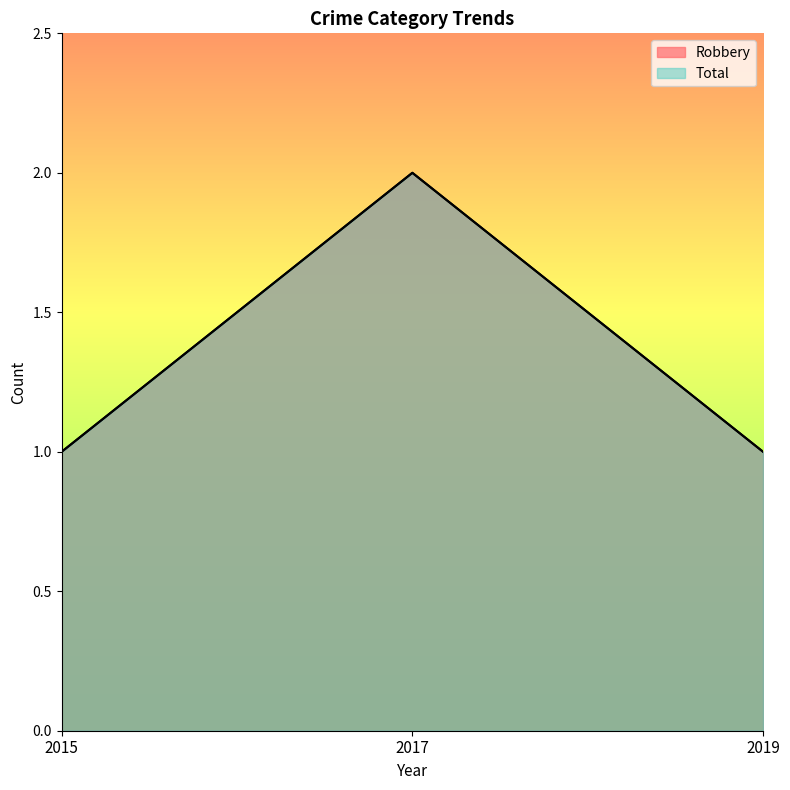

Reading left to right, list all the values displayed in this chart.

Robbery: 1	2	1
Total: 1	2	1